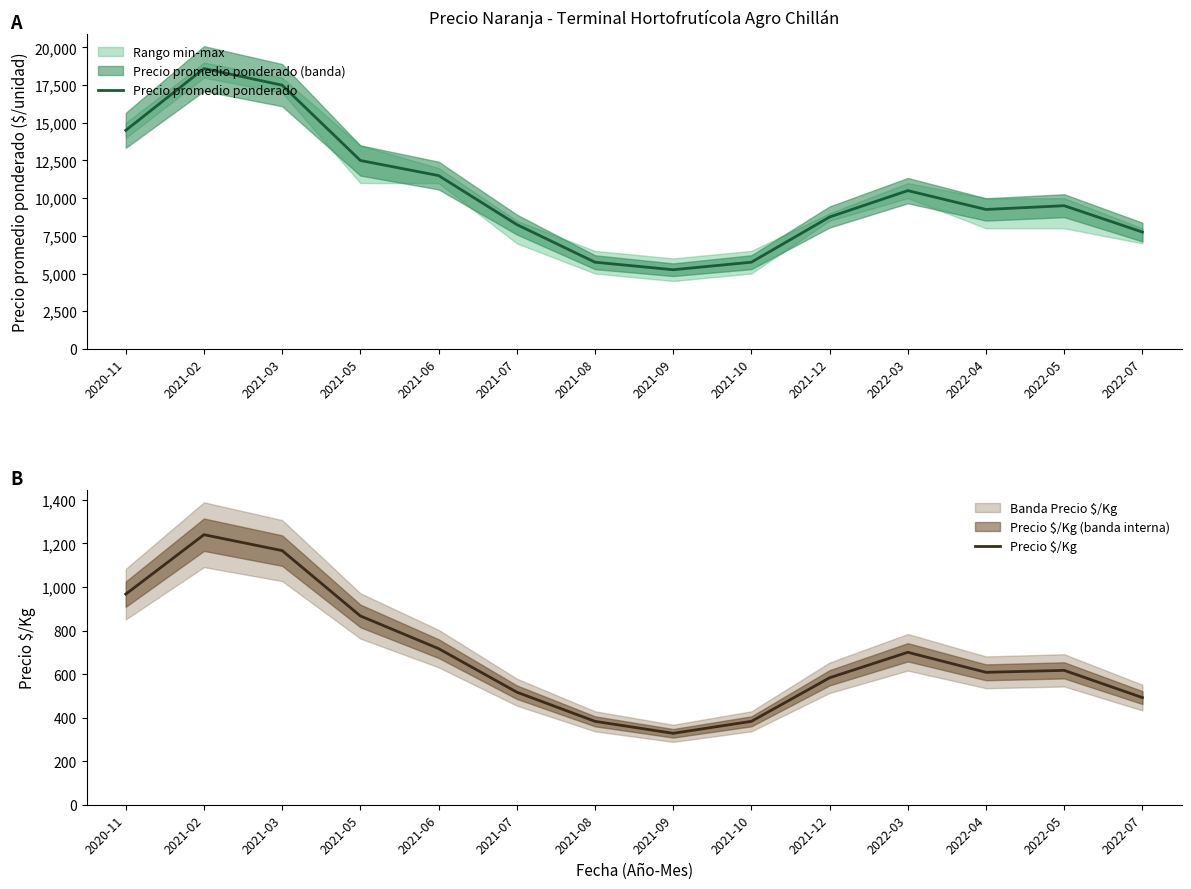

In Precio promedio ponderado, how many points are lower than both neighbors (excluding endpoints)?

2